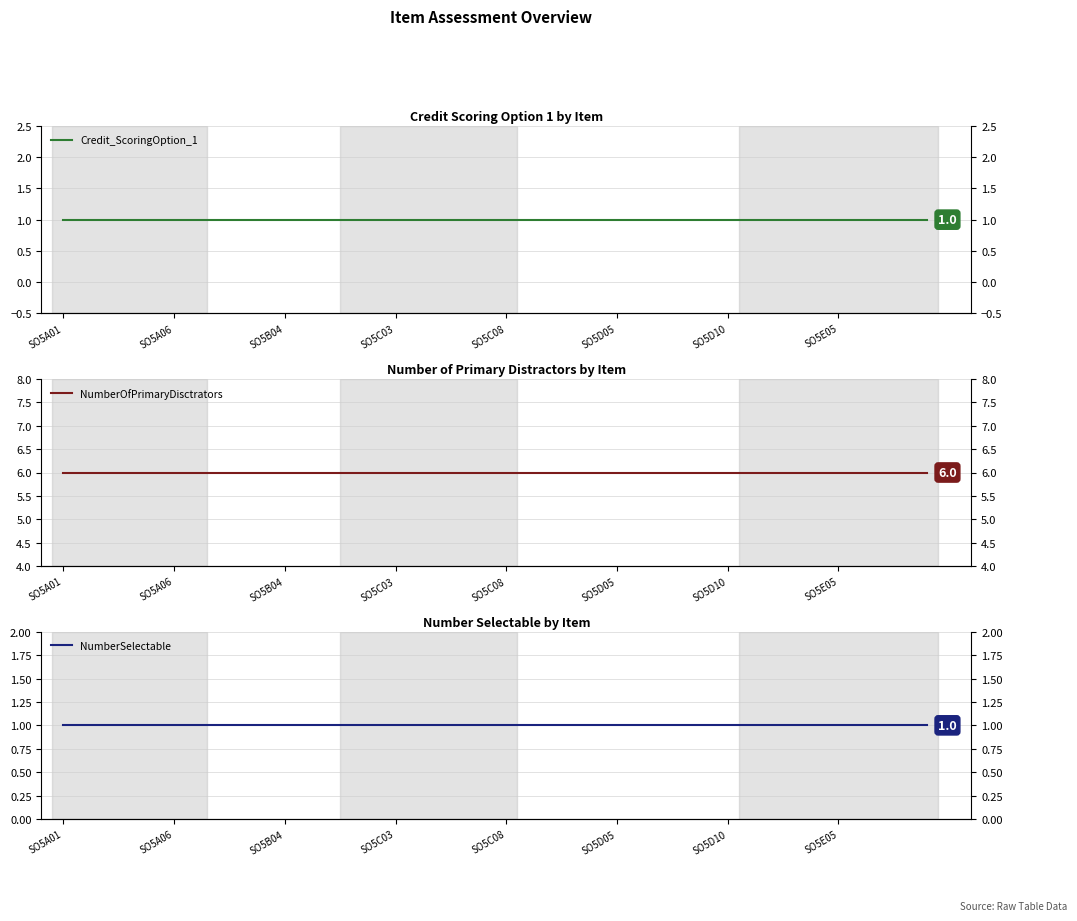

True or false: Credit_ScoringOption_1 and NumberSelectable cross at least once.

False